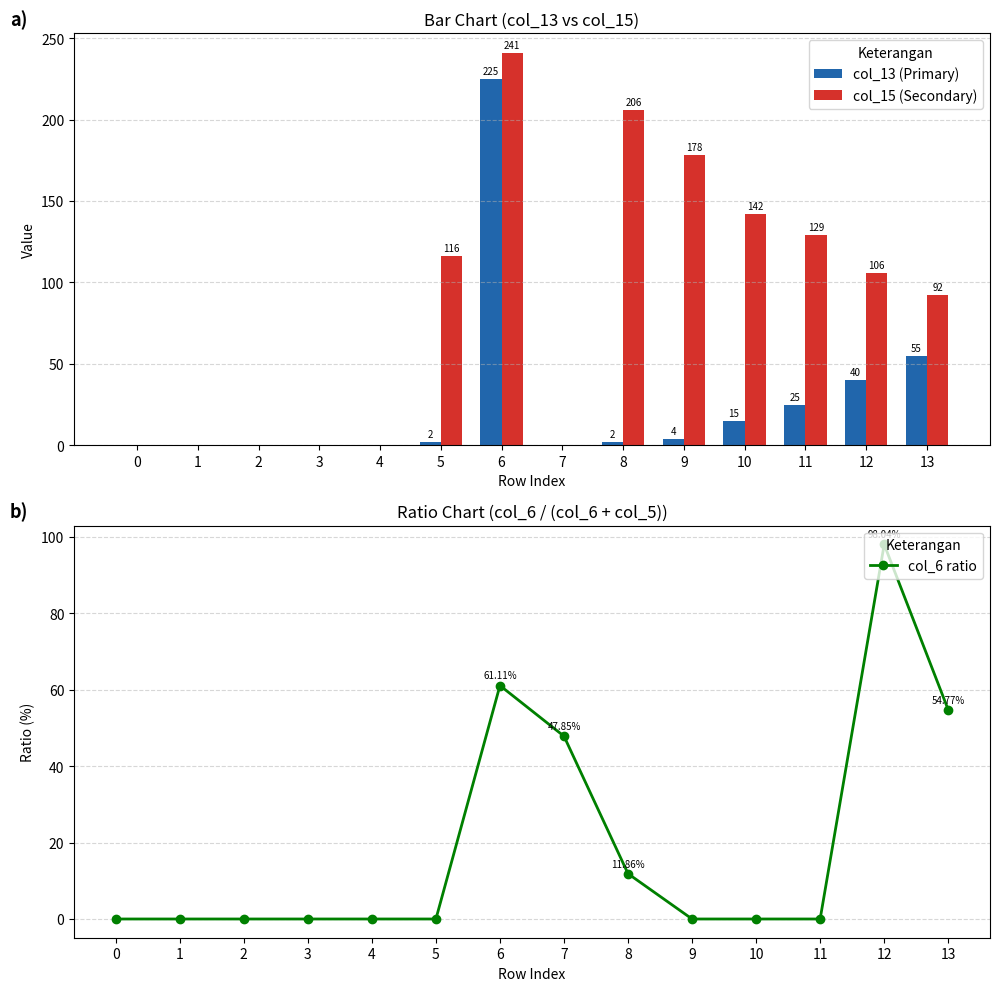

Is the value of col_15 (Secondary) at 9 greater than the value of col_13 (Primary) at 1?

Yes